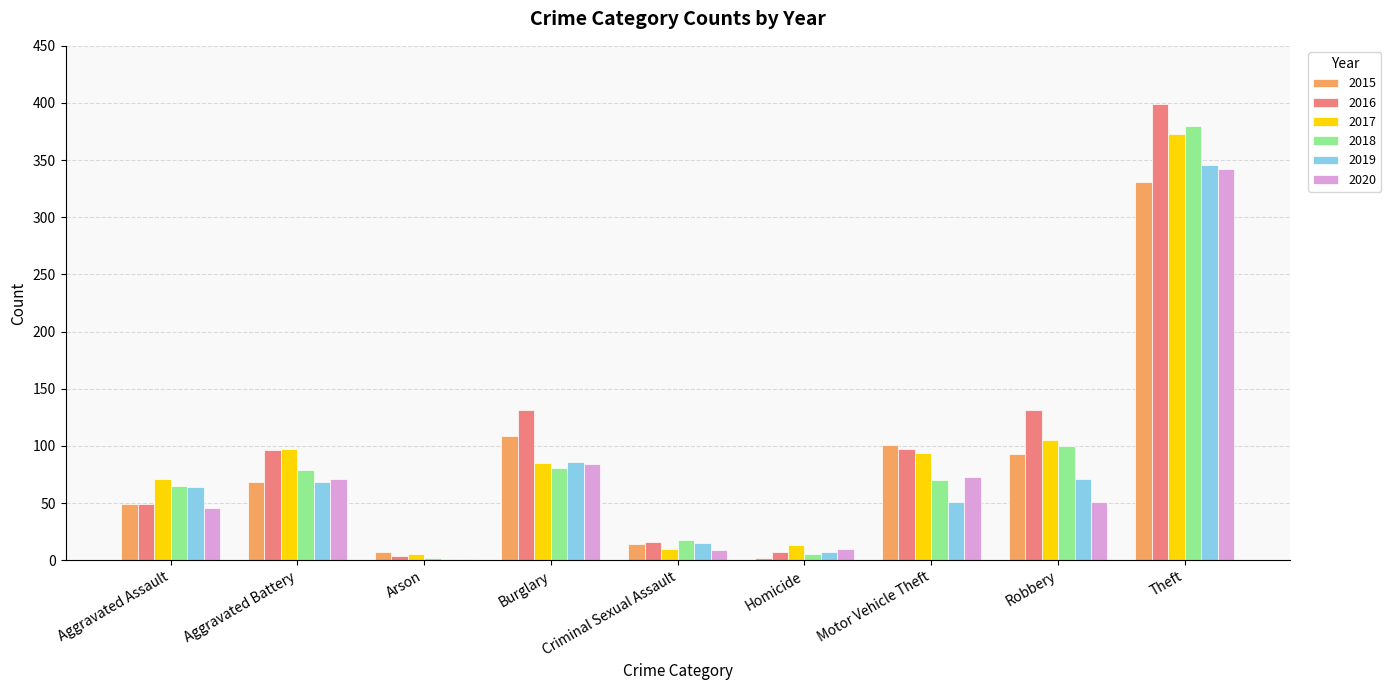

Are the bars grouped side by side (vs. stacked)?

Yes